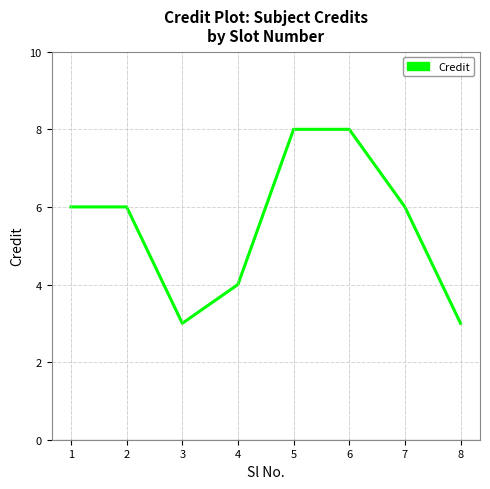

What is the approximate value at 6?

8